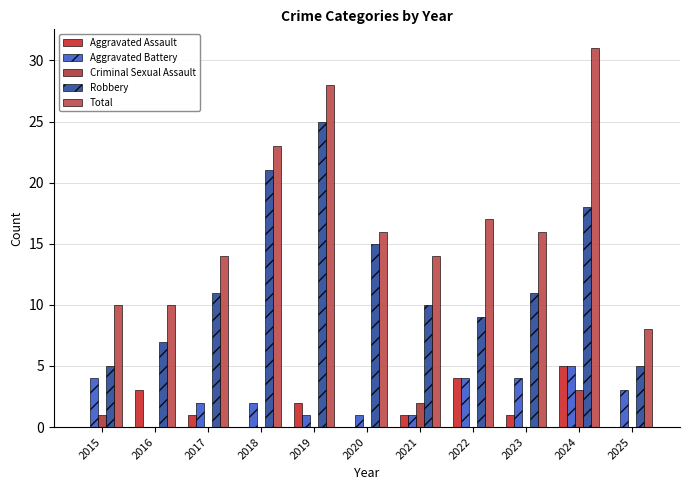

True or false: Aggravated Battery has a value of 5 at 2025.

False